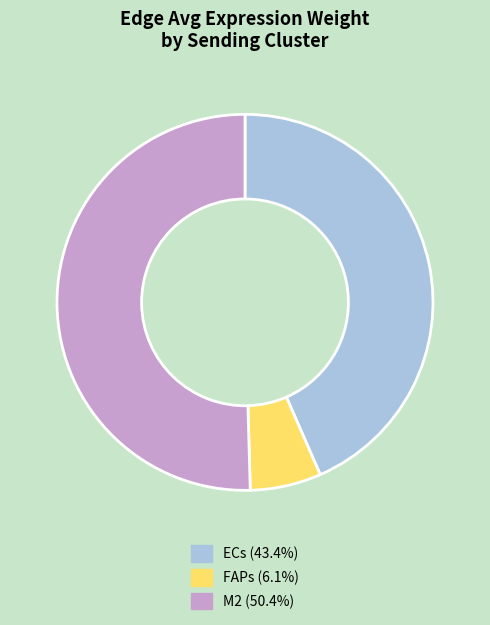

Rank the categories by value from lowest to highest.

FAPs, ECs, M2